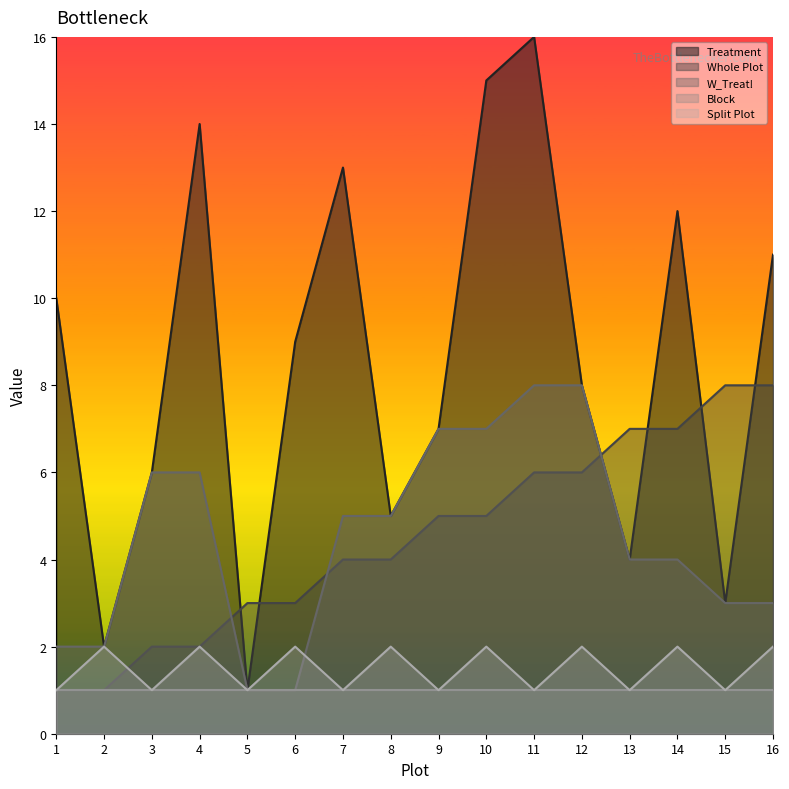

What is the minimum value shown in the chart?

1